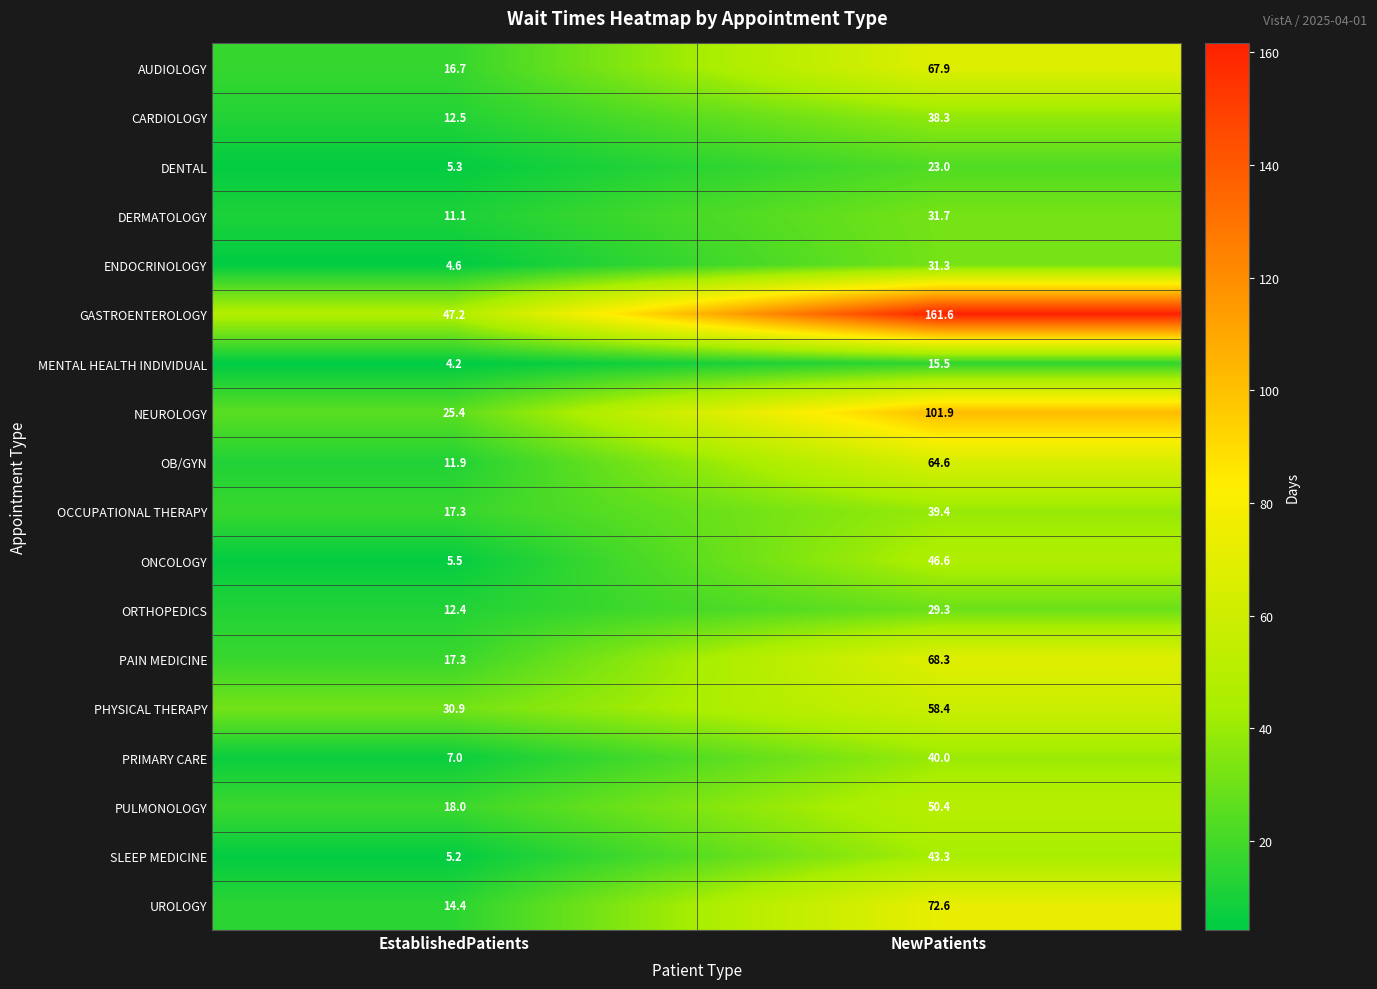

At how many categories does at least one series exceed 136?

1